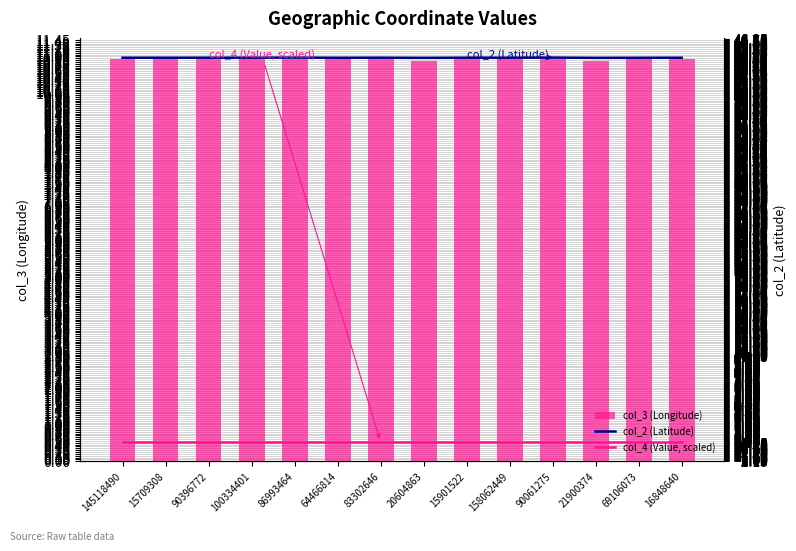

Is the value of col_4 (Value, scaled) at 83302646 greater than the value of col_2 (Latitude) at 90061275?

No